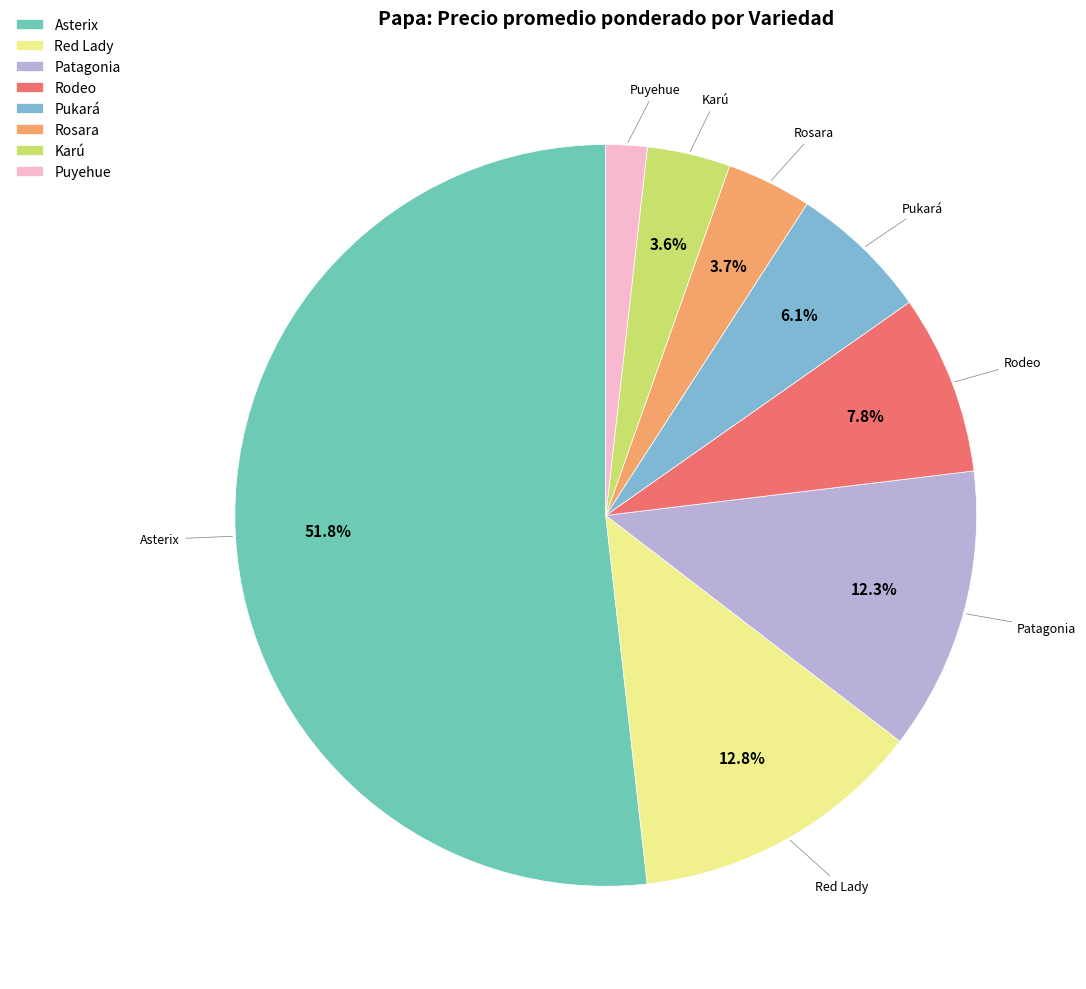

To the nearest percent, what is the combined percentage of Asterix and Rodeo?

60%